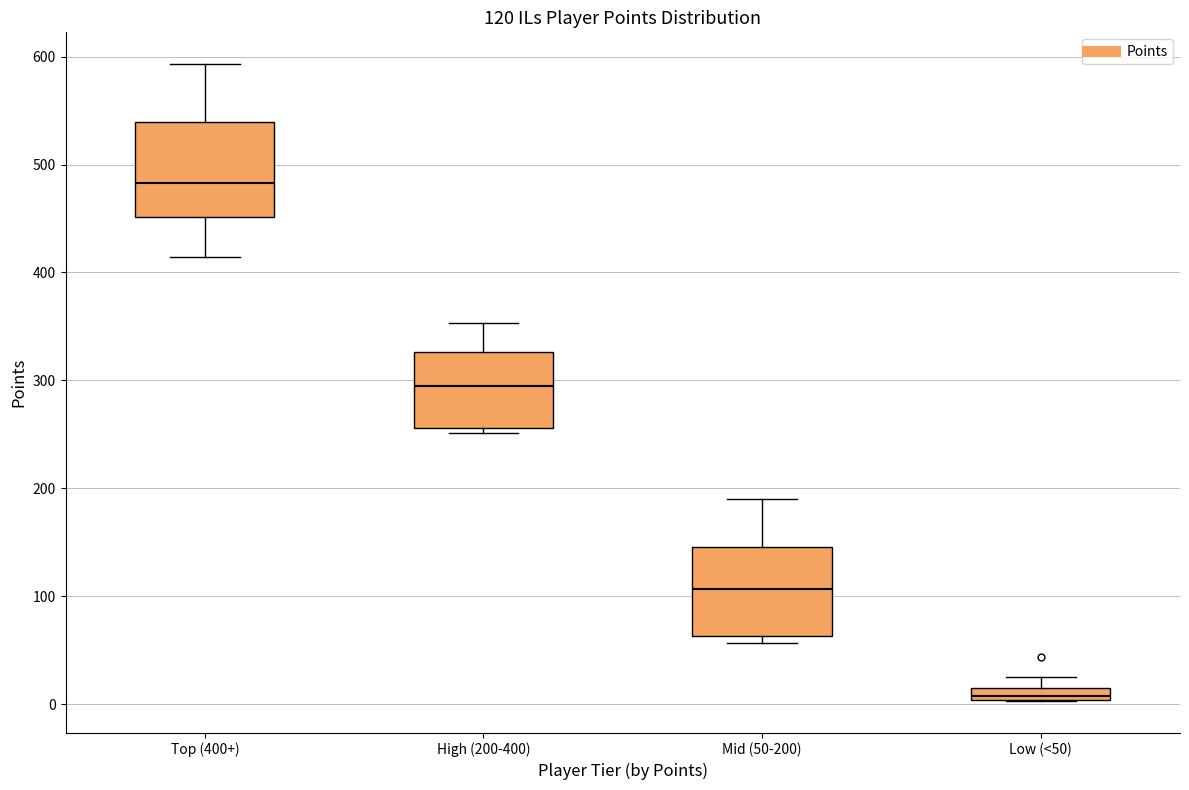

Which box has the lowest median line?

Low (<50)